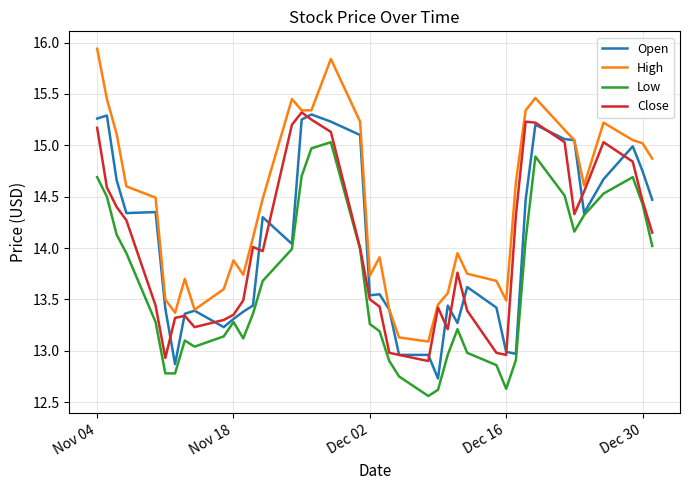

What is the sum of all Low values?

546.0